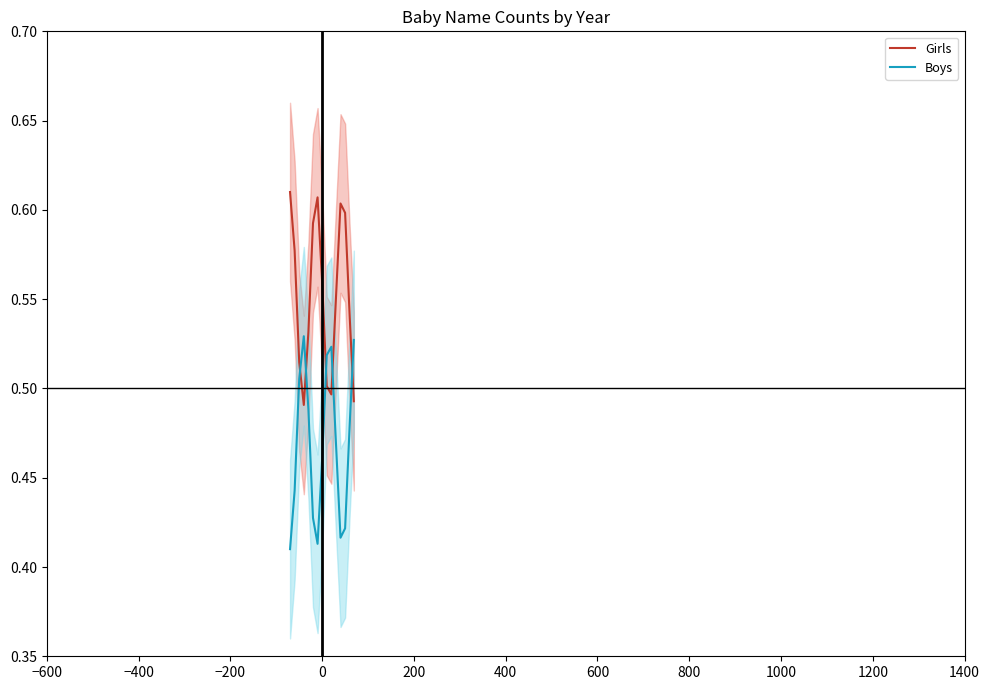

What is the value of the Girls point at the 6th from the left?

0.6